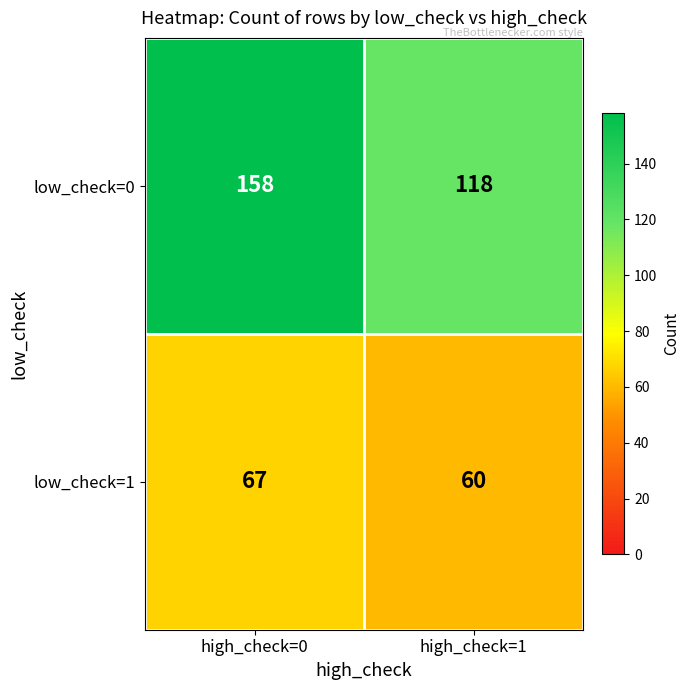

Where is low_check=1 nearest to the value 63?

high_check=1